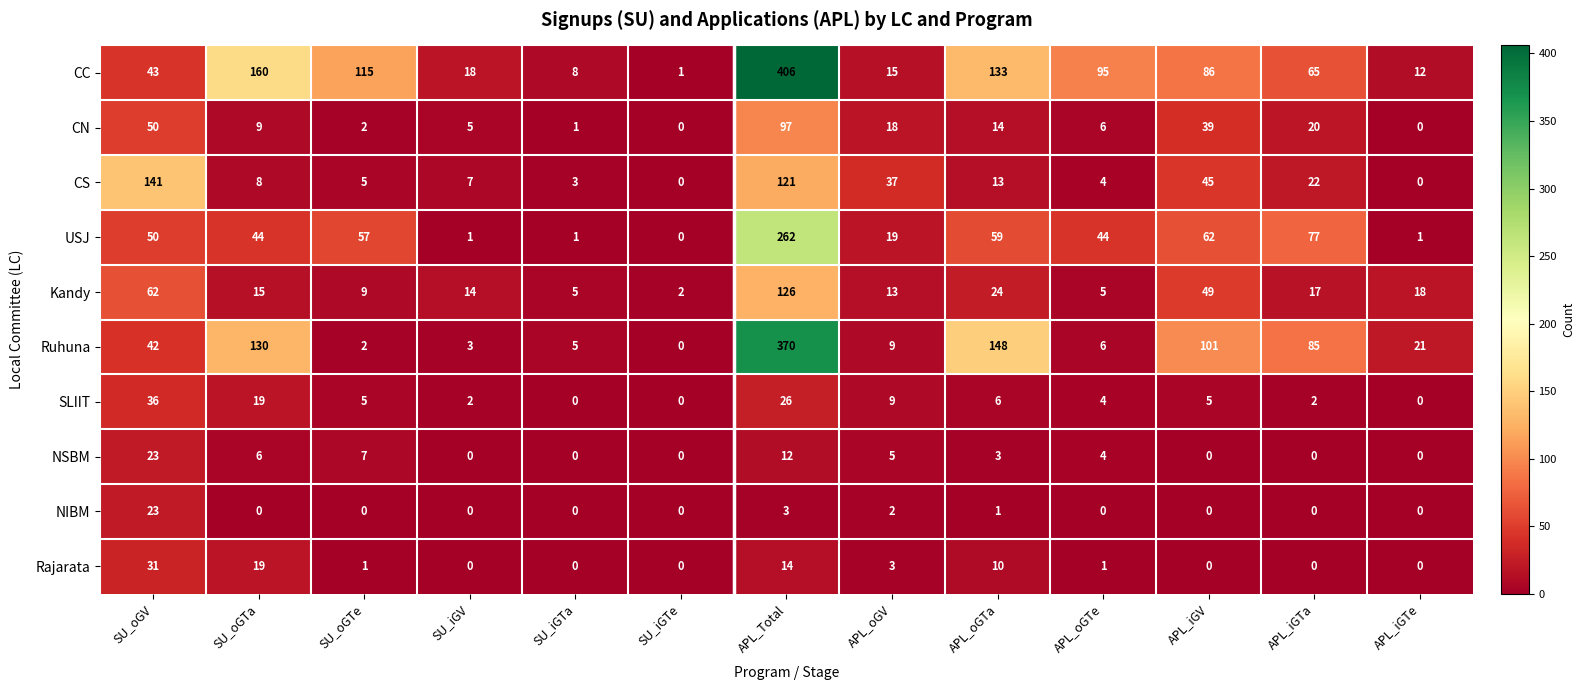

Where is CC nearest to the value 203?

SU_oGTa